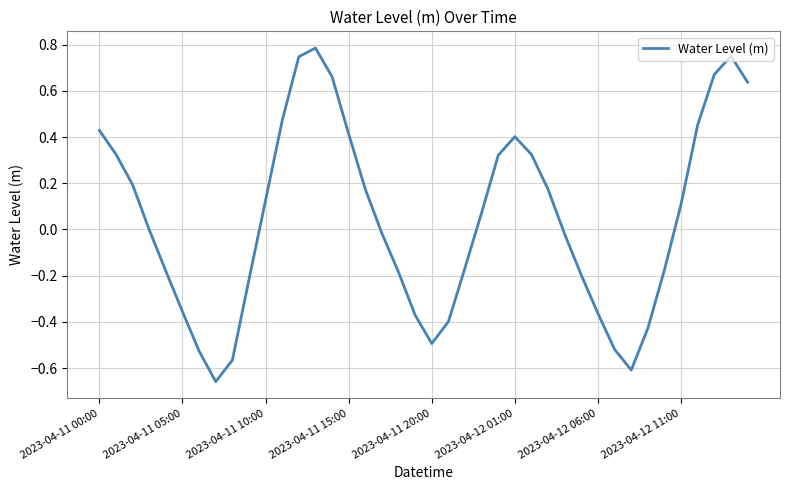

What is the change in value from 2023-04-12 01:00 to 2023-04-12 11:00?

-0.3